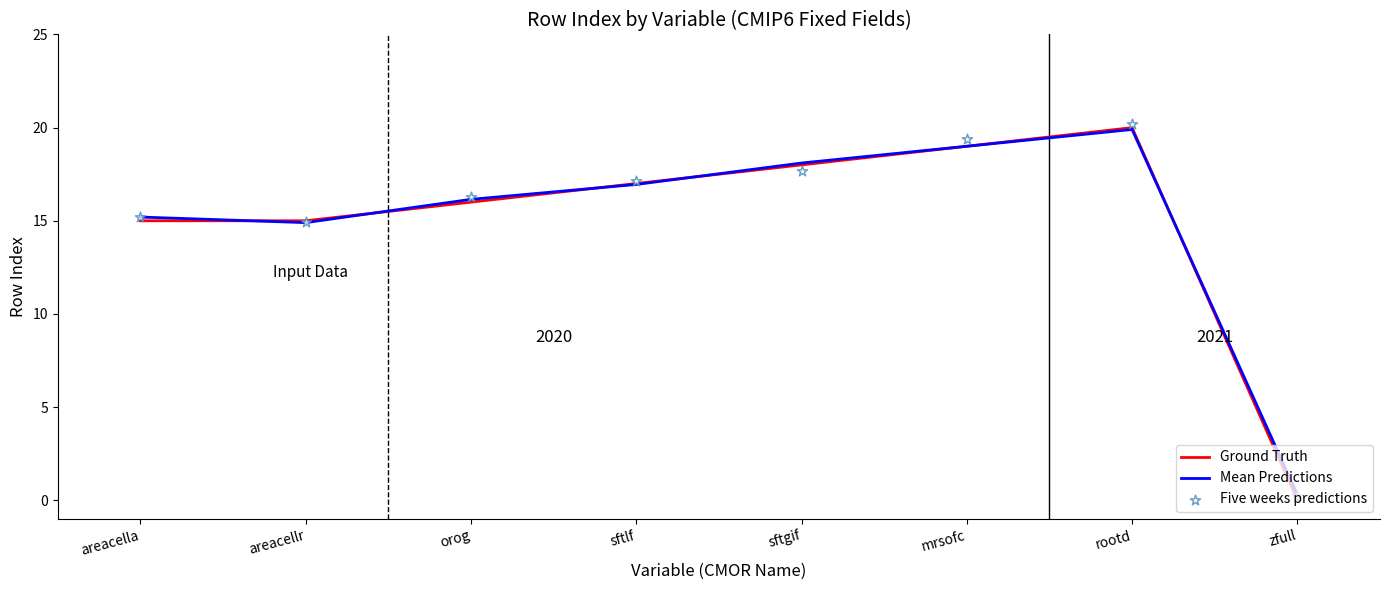

Which series reaches the maximum Y coordinate?

Five weeks predictions